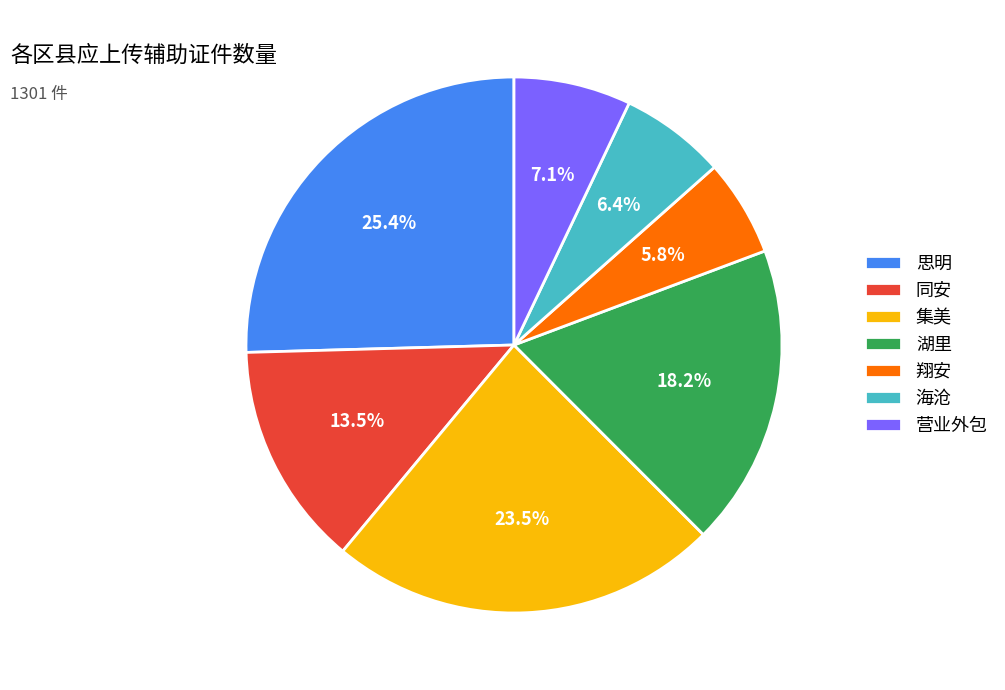

Which has a higher value, 思明 or 营业外包?

思明